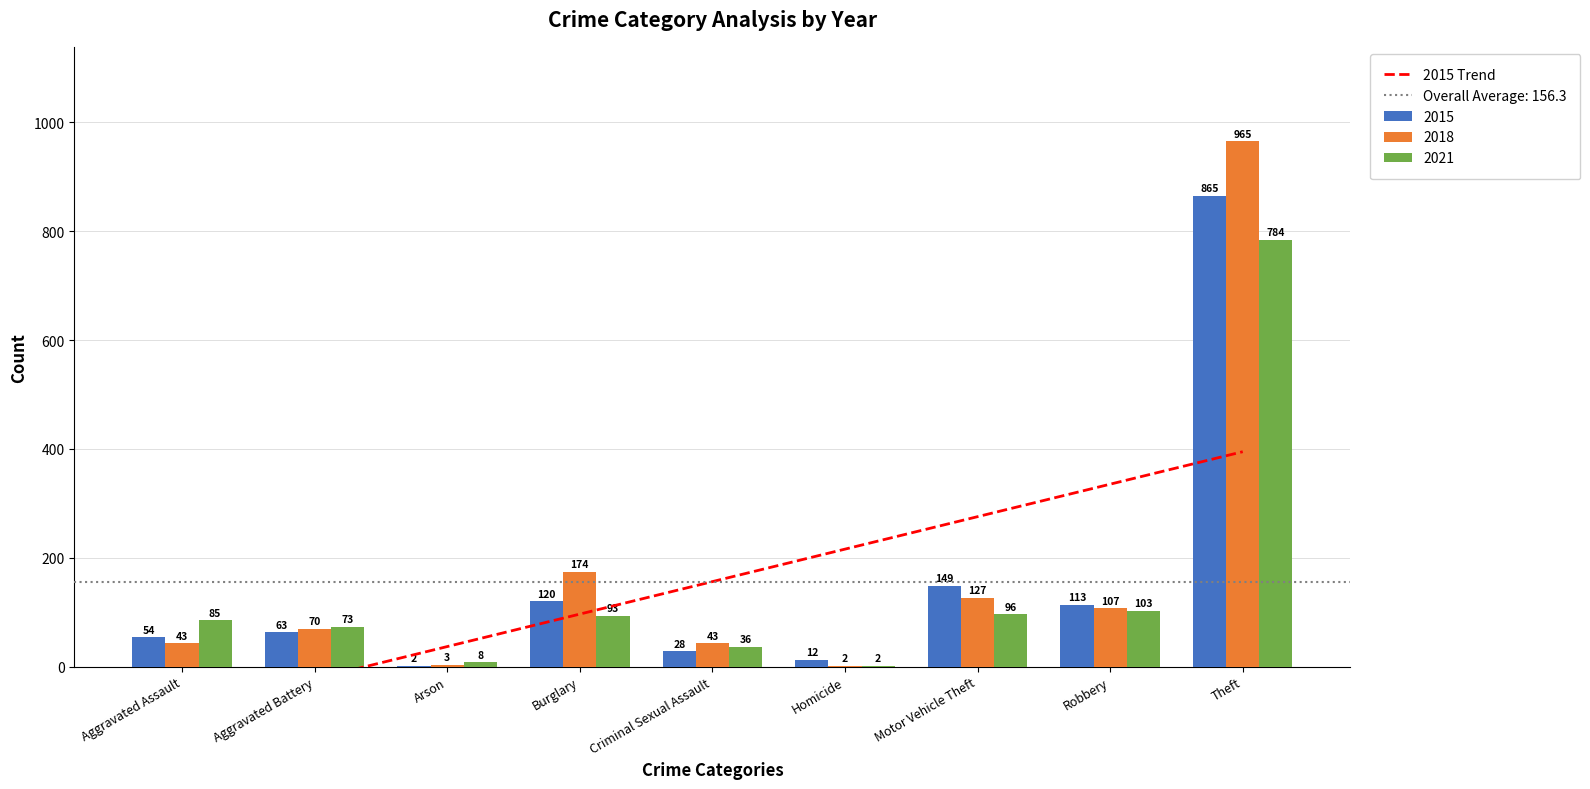

Is it true that the value at Burglary is 96.6?

True